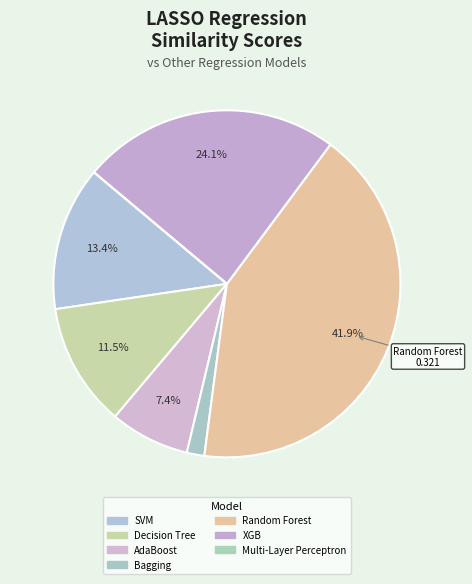

Count the number of slices in the pie.

7